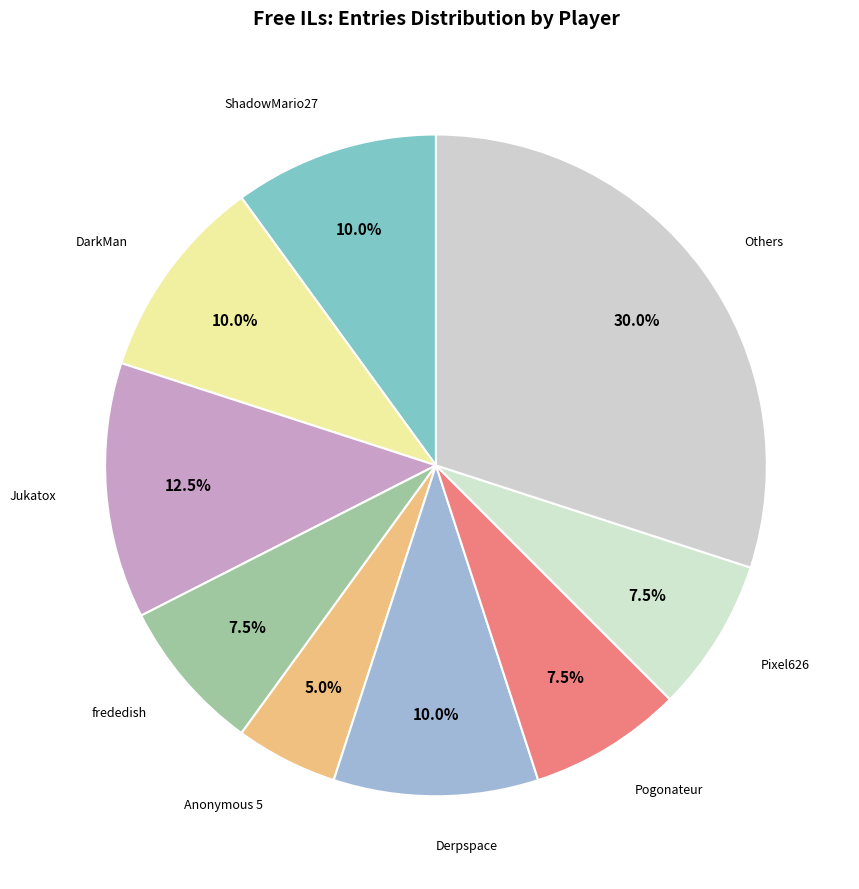

Count the number of slices in the pie.

9